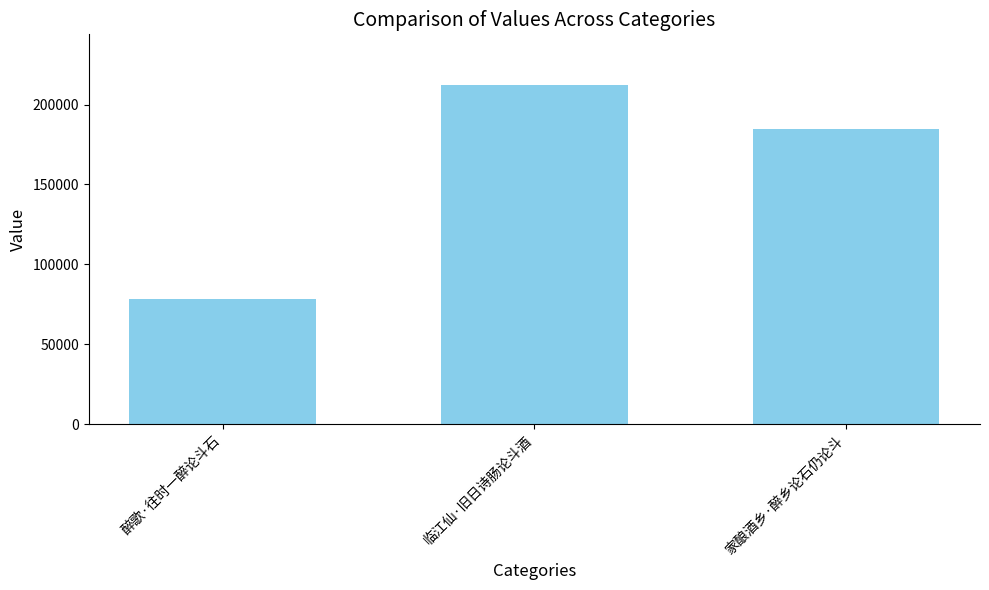

What is the change in value from 临江仙·旧日诗肠论斗酒 to 家酿酒乡·醉乡论石仍论斗?

-27162